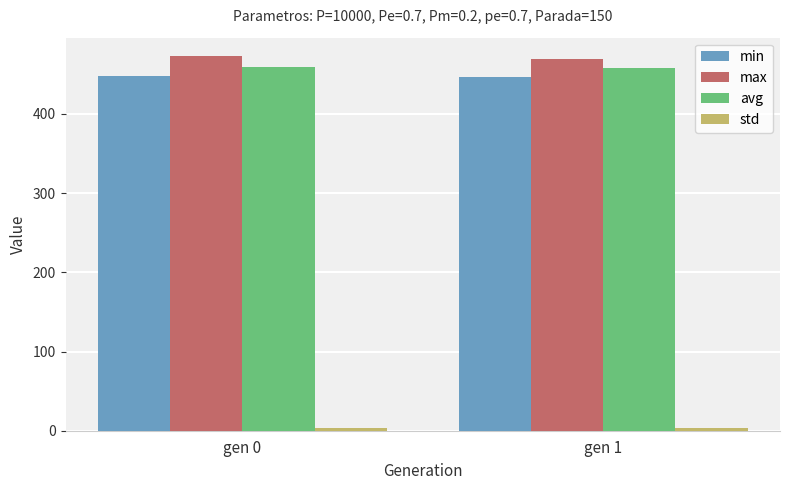

What is the lowest value of the min series?

446.7